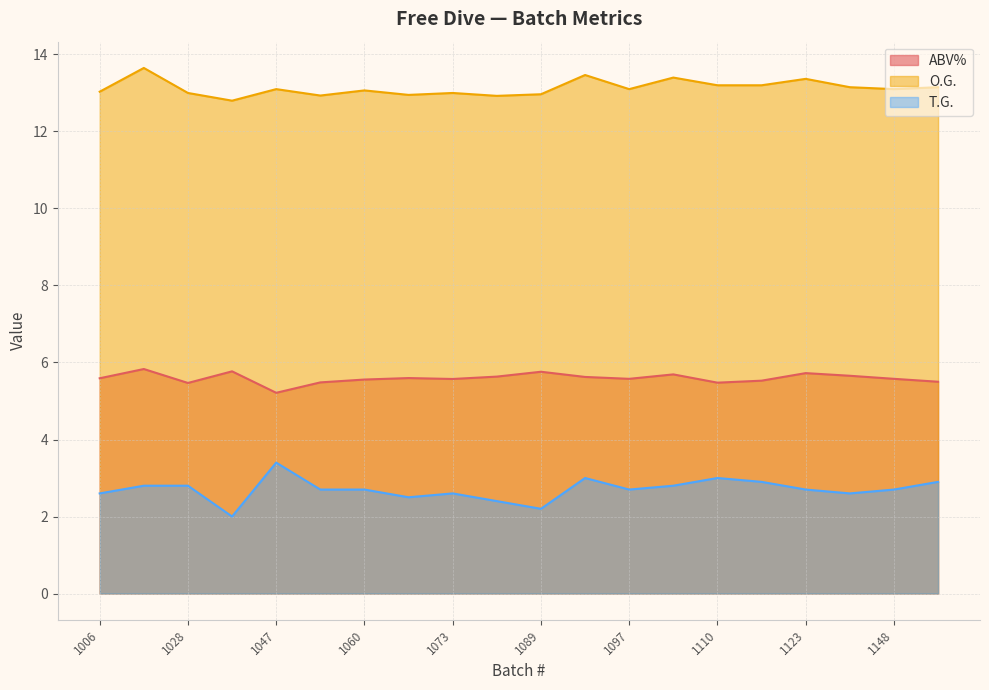

What is the value of the T.G. point at the 20th from the left?

2.9